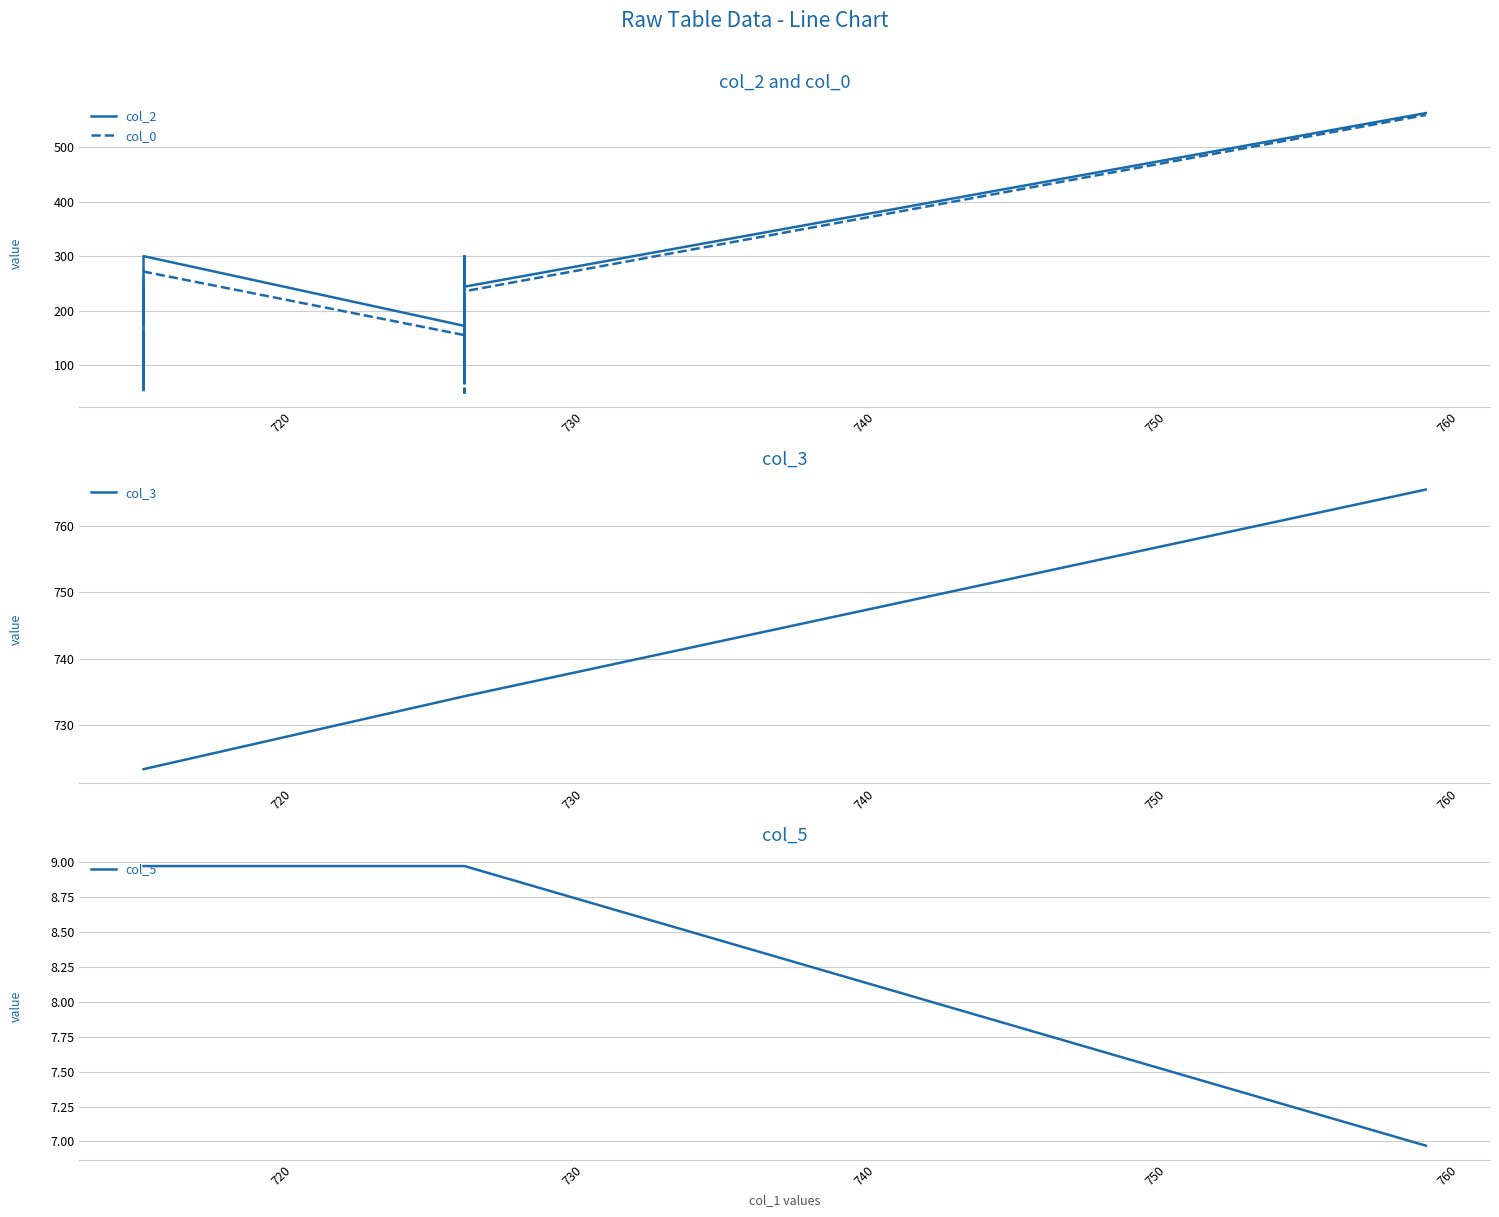

What is the minimum value for col_3?

723.3